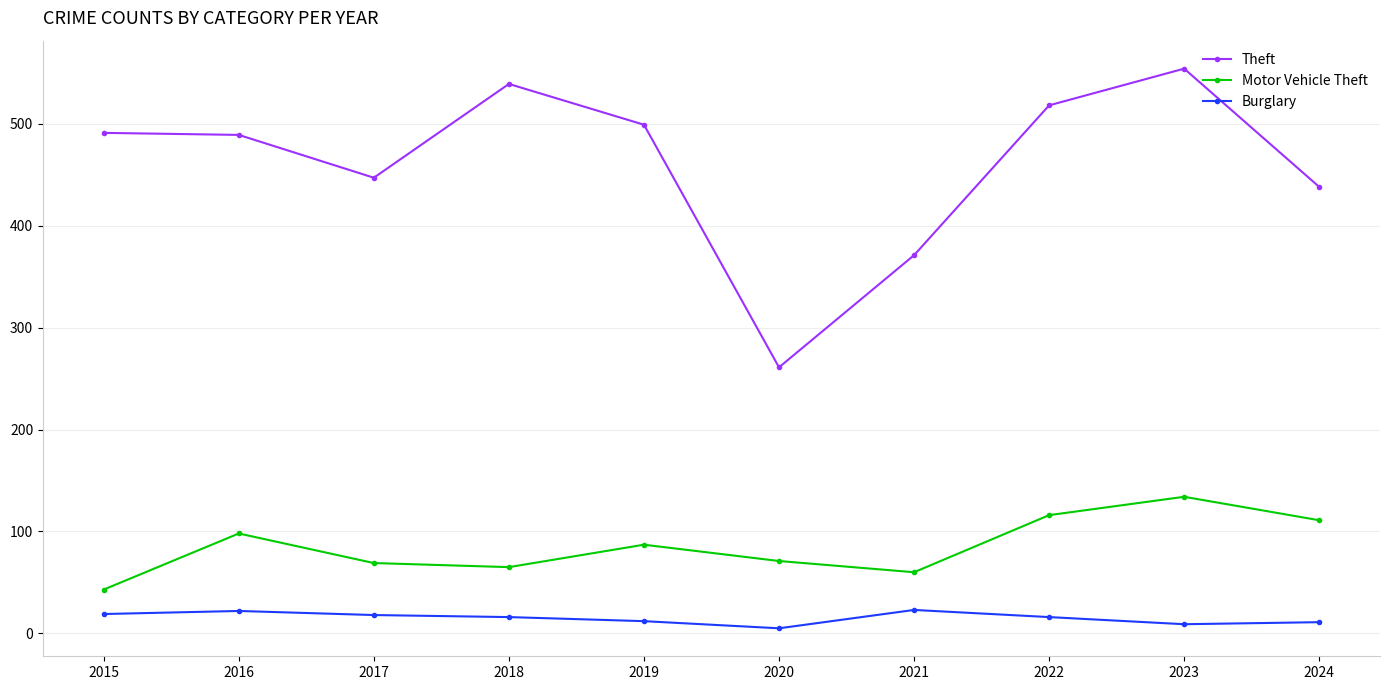

At which category is the sum across all series the highest?

2023